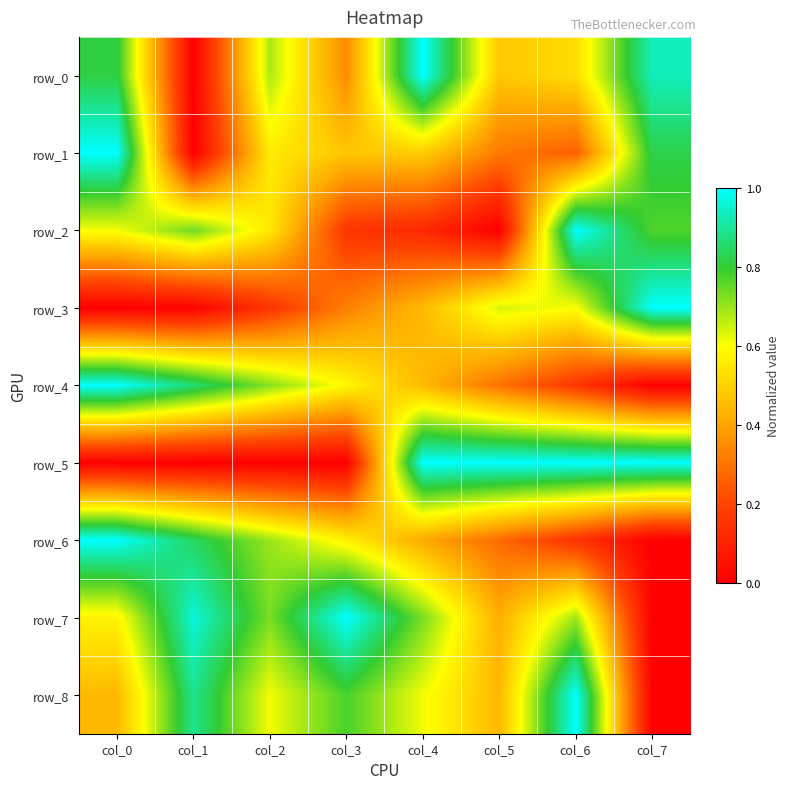

Reading left to right, what are all the values shown in this chart?

row_0: col_0=0.8	col_1=0.0	col_2=0.7	col_3=0.3	col_4=1.0	col_5=0.5	col_6=0.5	col_7=0.9
row_1: col_0=1.0	col_1=0.0	col_2=0.6	col_3=0.5	col_4=0.5	col_5=0.3	col_6=0.3	col_7=0.8
row_2: col_0=0.6	col_1=0.7	col_2=0.6	col_3=0.2	col_4=0.1	col_5=0.0	col_6=1.0	col_7=0.8
row_3: col_0=0.0	col_1=0.0	col_2=0.2	col_3=0.3	col_4=0.4	col_5=0.6	col_6=0.6	col_7=1.0
row_4: col_0=1.0	col_1=0.9	col_2=0.7	col_3=0.6	col_4=0.4	col_5=0.3	col_6=0.2	col_7=0.0
row_5: col_0=0.0	col_1=0.0	col_2=0.0	col_3=0.0	col_4=1.0	col_5=1.0	col_6=1.0	col_7=1.0
row_6: col_0=1.0	col_1=0.8	col_2=0.7	col_3=0.6	col_4=0.4	col_5=0.3	col_6=0.2	col_7=0.0
row_7: col_0=0.6	col_1=1.0	col_2=0.7	col_3=1.0	col_4=0.7	col_5=0.4	col_6=0.7	col_7=0.0
row_8: col_0=0.4	col_1=0.9	col_2=0.6	col_3=0.8	col_4=0.6	col_5=0.4	col_6=1.0	col_7=0.0